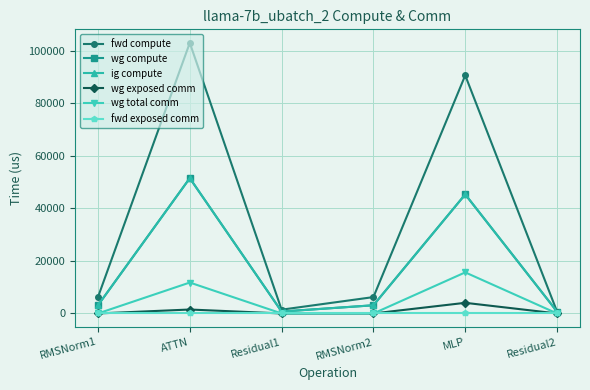

Where is the first local maximum for wg total comm?

ATTN